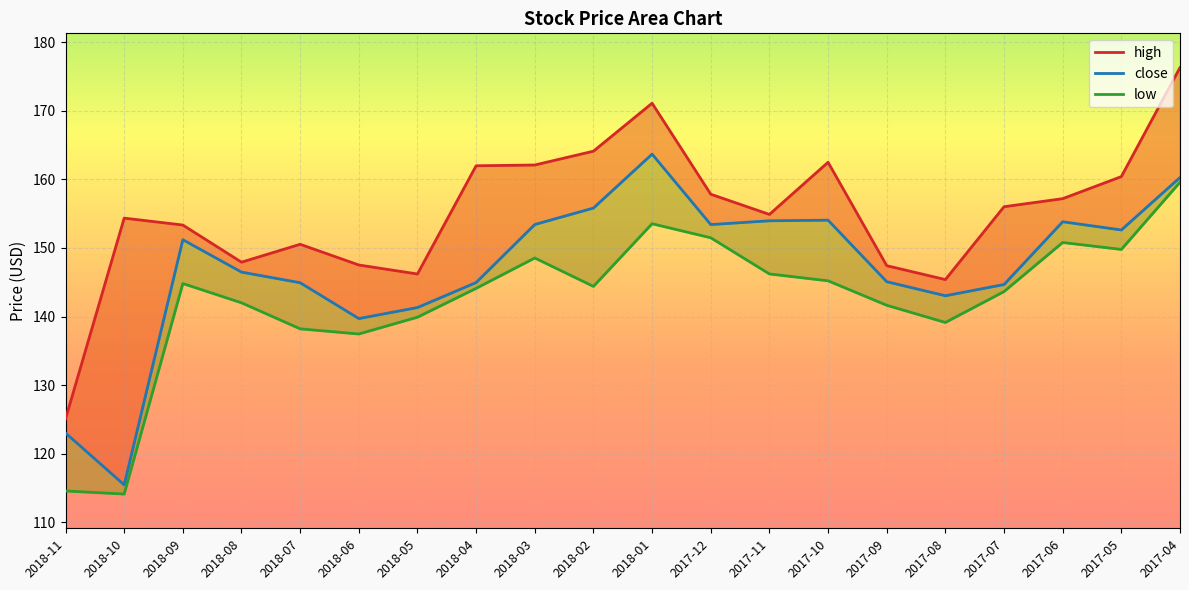

Is it true that high equals 150.5 at 2018-07?

True